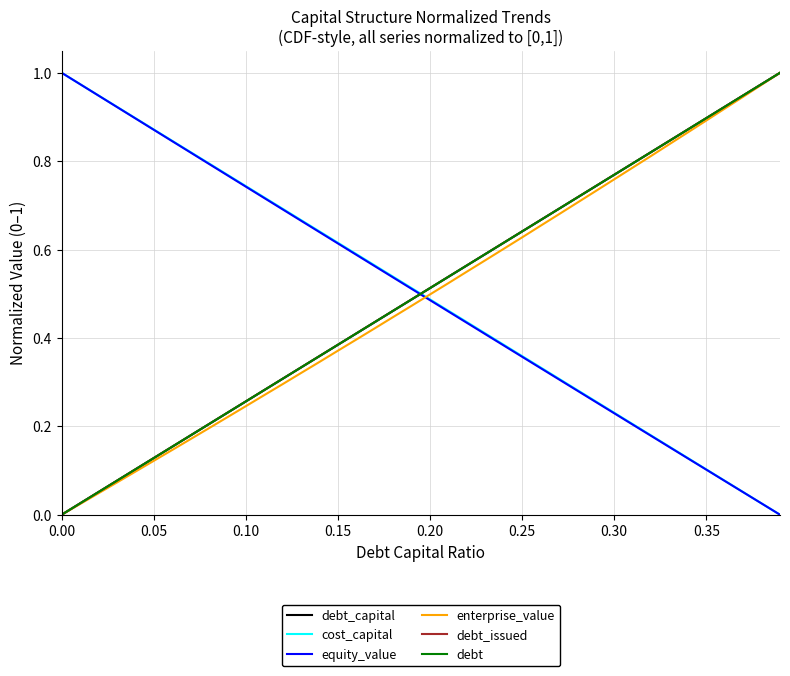

How many lines are shown in the chart?

6